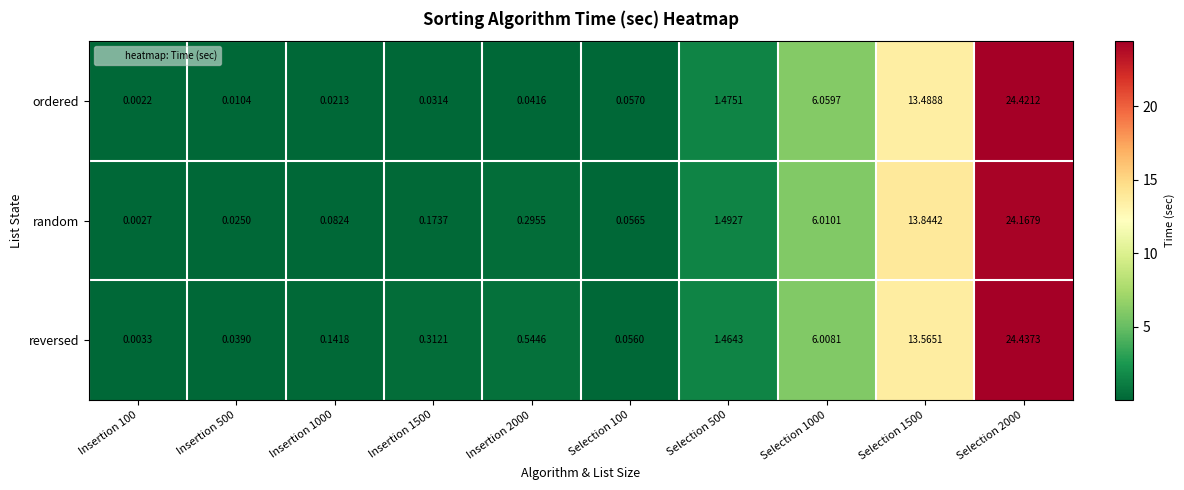

Is the value of ordered at Selection 1500 greater than the value of reversed at Selection 1000?

Yes